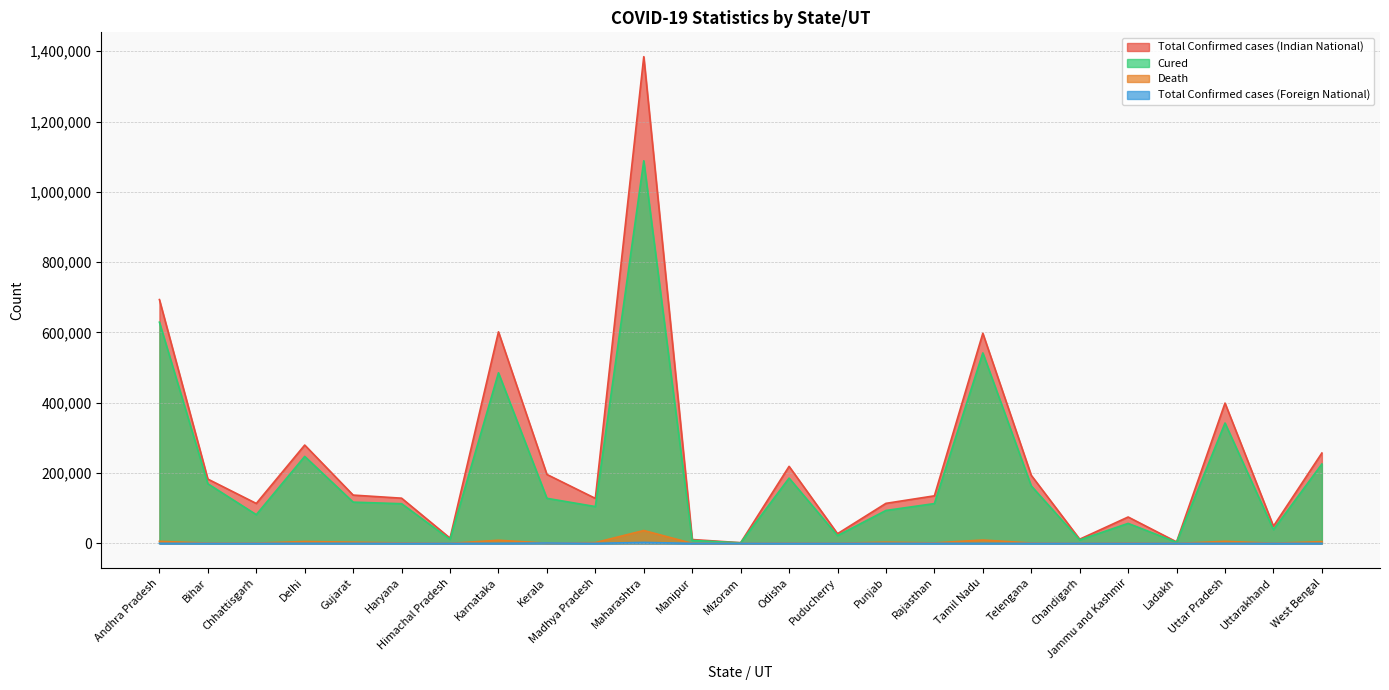

The Total Confirmed cases (Foreign National) series shows 27 at Haryana. True or false?

True